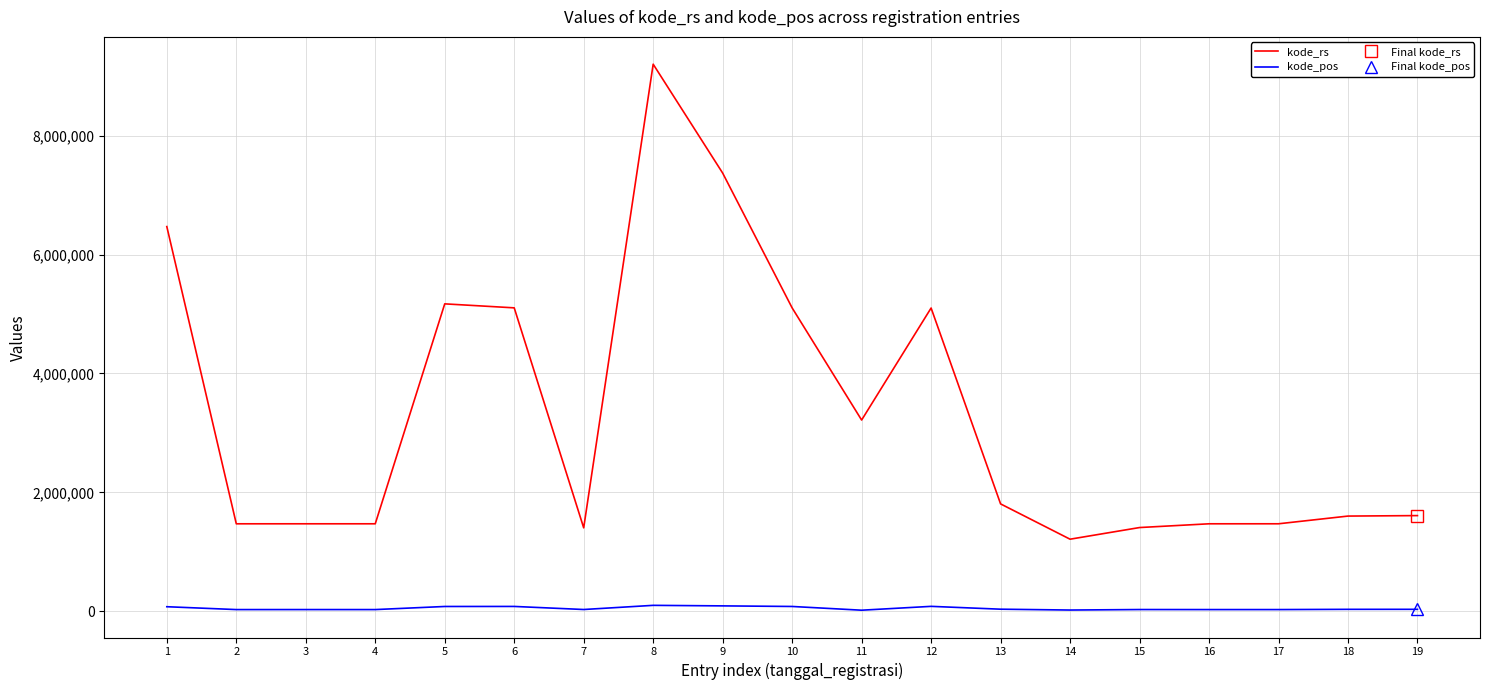

Reading left to right, list all the values displayed in this chart.

kode_rs: 1=6471086	2=1471033	3=1471215	4=1471237	5=5171111	6=5104023	7=1403035	8=9203015	9=7371401	10=5103036	11=3216434	12=5101055	13=1806037	14=1212023	15=1408011	16=1471161	17=1471371	18=1601035	19=1609083
kode_pos: 1=76115	2=28114	3=28283	4=28128	5=80114	6=80851	7=29273	8=99222	9=90231	10=80361	11=17530	12=82218	13=34511	14=20262	15=28751	16=28152	17=28132	18=32121	19=32382